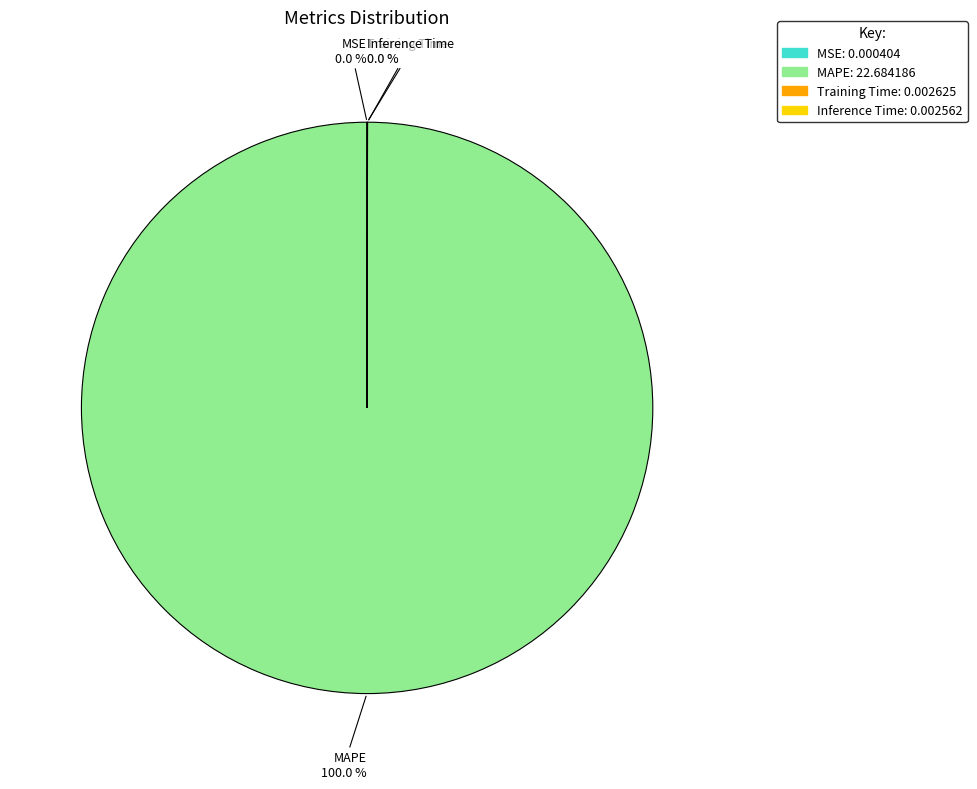

Is there a majority slice in this chart?

Yes